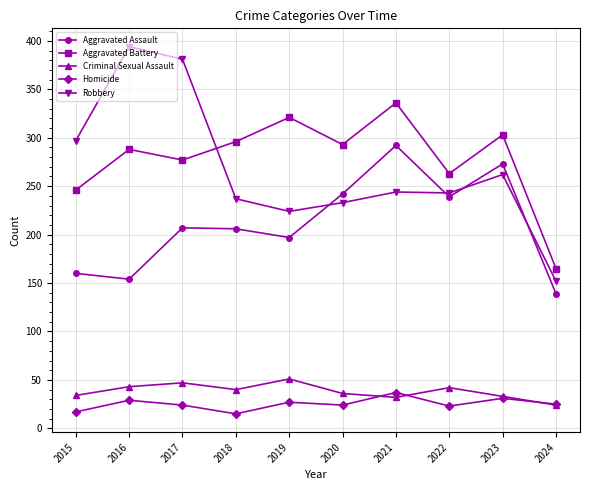

True or false: Aggravated Battery has more than 2 interior local peaks.

True